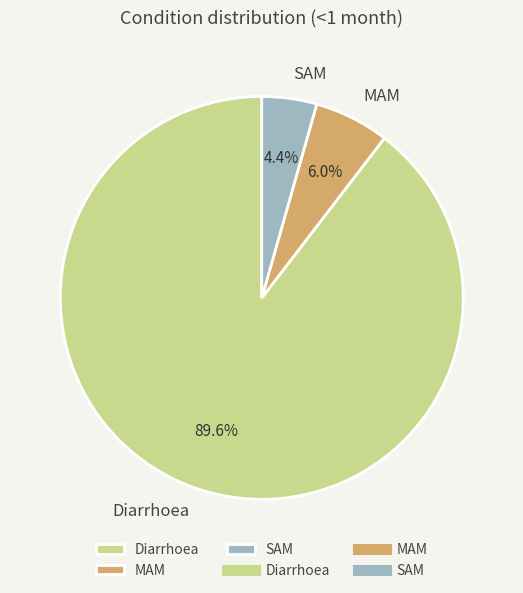

What percentage do Diarrhoea and SAM together represent?

94.0%